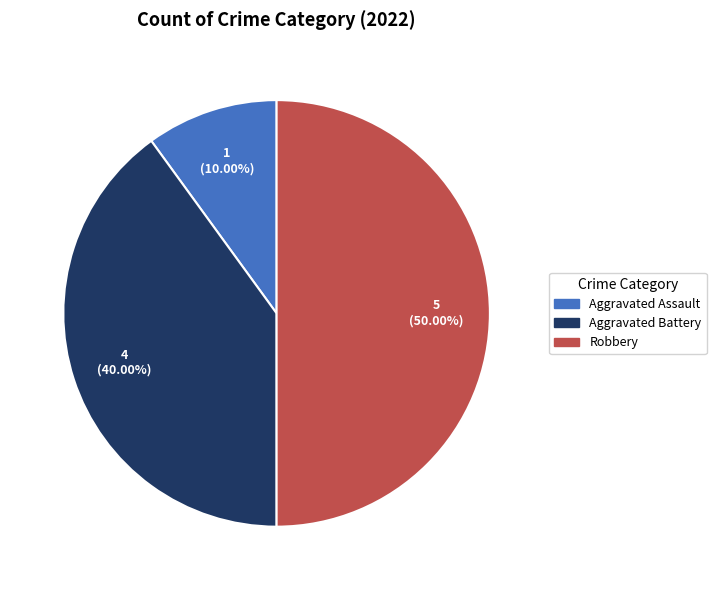

Does Aggravated Assault represent more than half of the total?

No